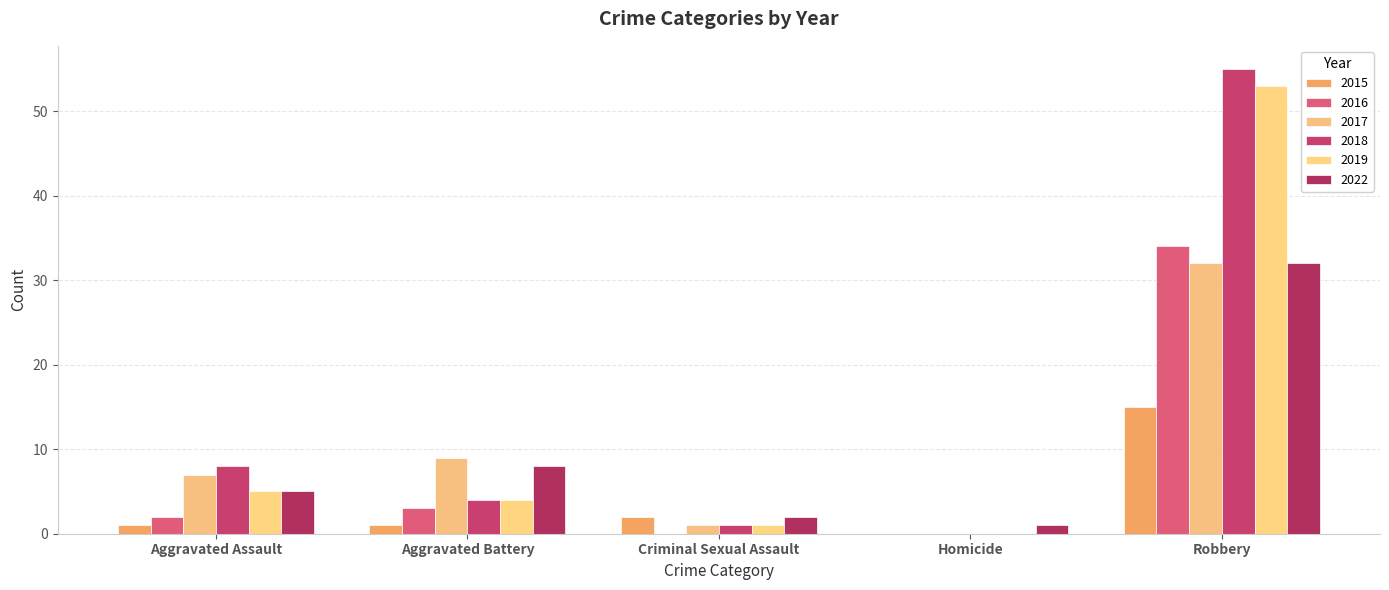

Which series changed the most between Homicide and Robbery?

2018